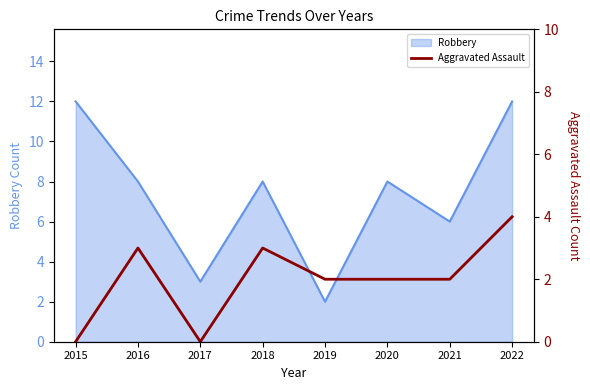

At which label does Robbery reach its minimum?

2019